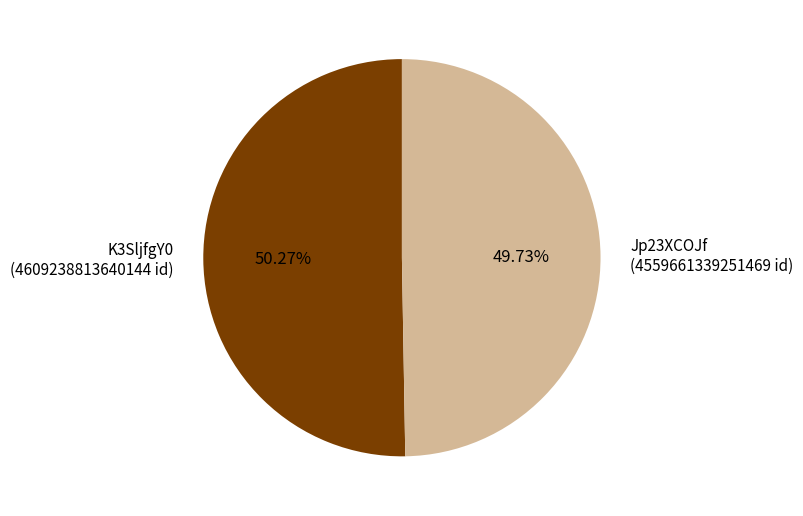

To the nearest percent, what is the average slice percentage?

50%